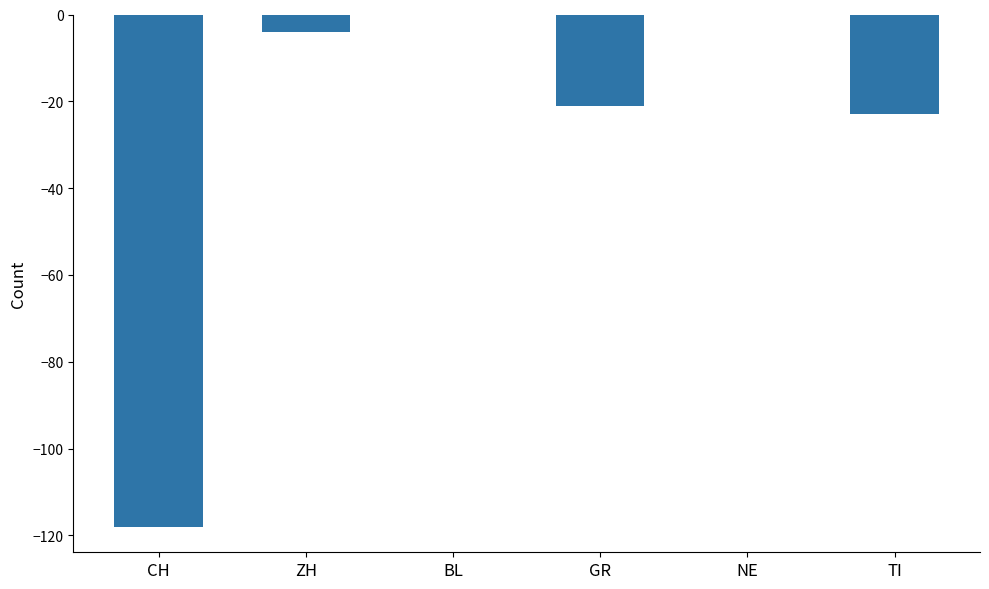

True or false: the data shows 0 at NE.

True